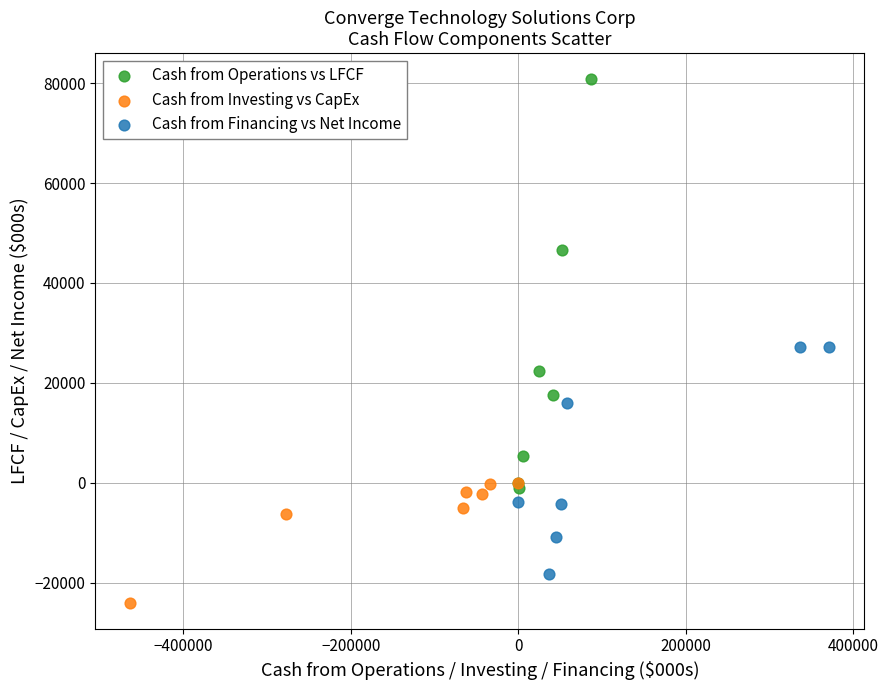

Which series has the largest Y range (max minus min)?

Cash from Operations vs LFCF